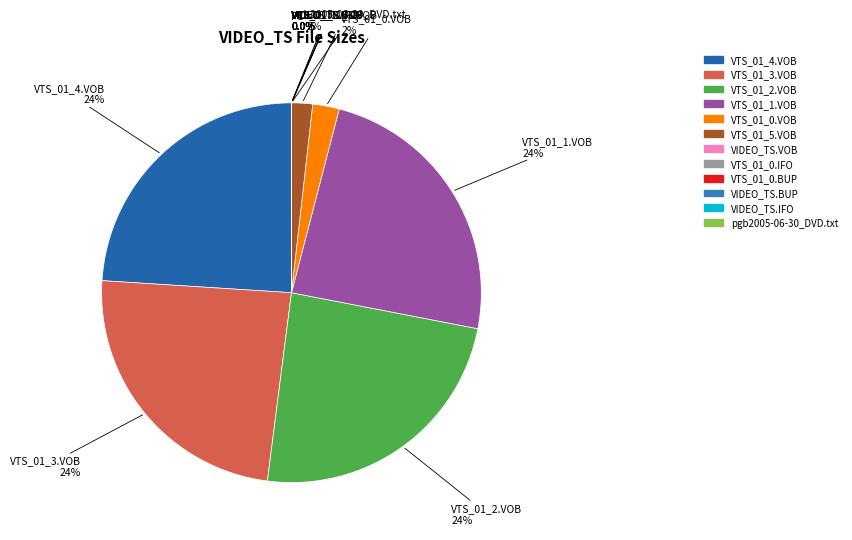

Does any single category account for the majority?

No